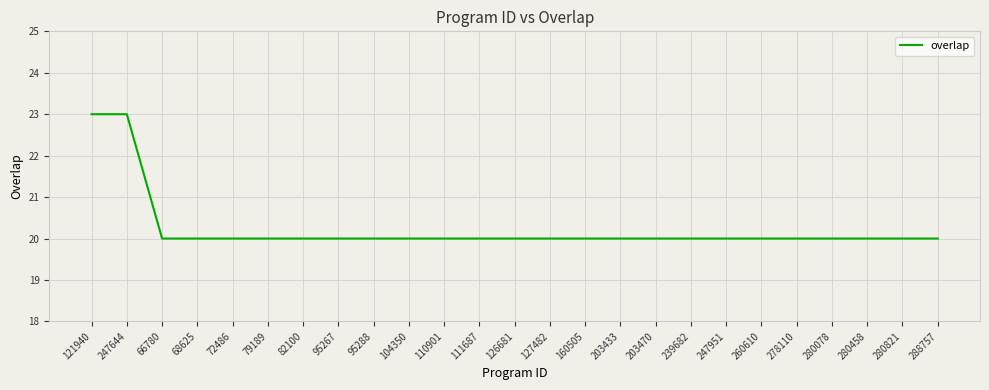

Approximately how many times larger is the value at 260610 compared to 203470?

1.0